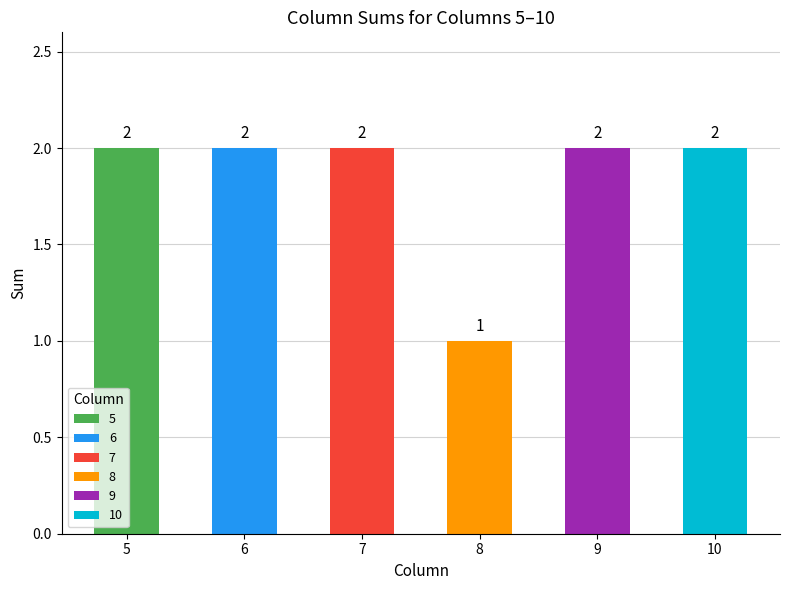

Between 5 and 6, which is larger?

5